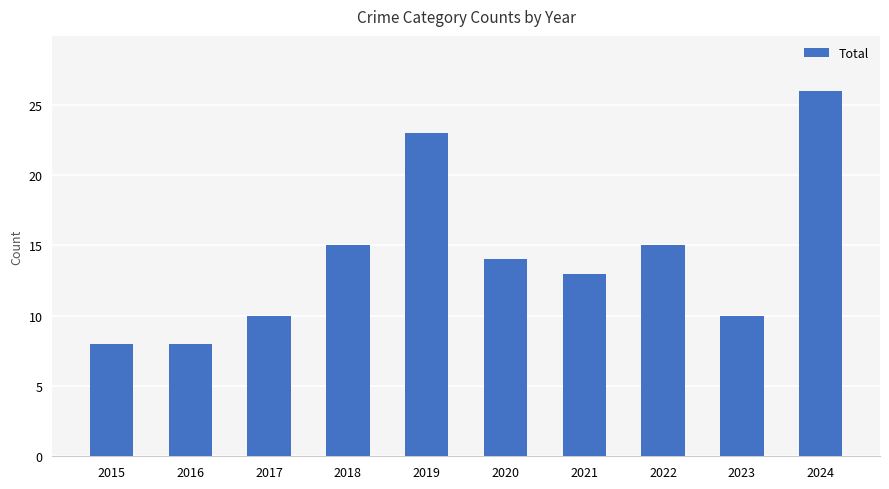

What is the difference between the maximum and minimum values?

18